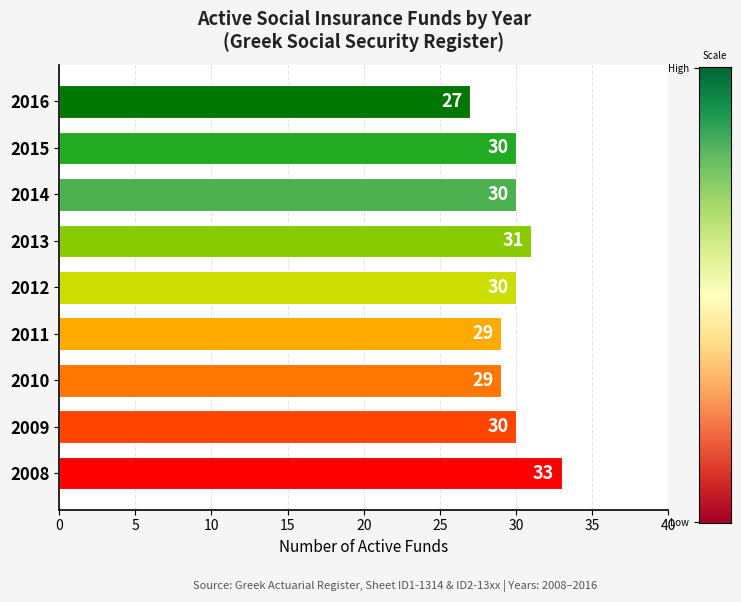

Is it true that the value at 2008 is 58?

False